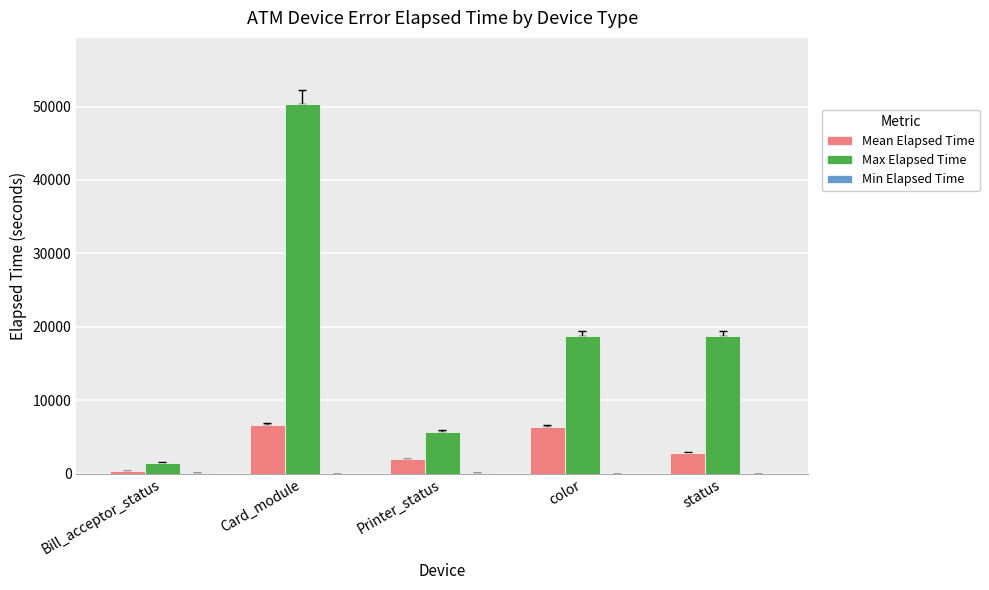

The Max Elapsed Time series shows 50295 at Card_module. True or false?

True